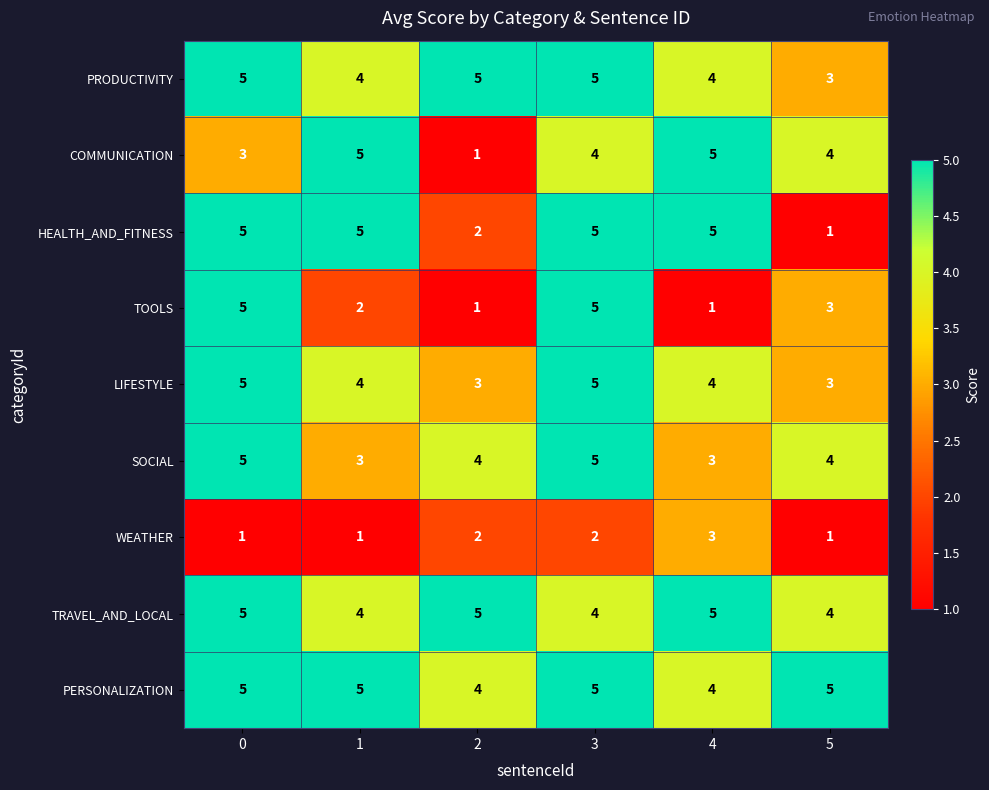

Which series changed the most between 0 and 1?

TOOLS